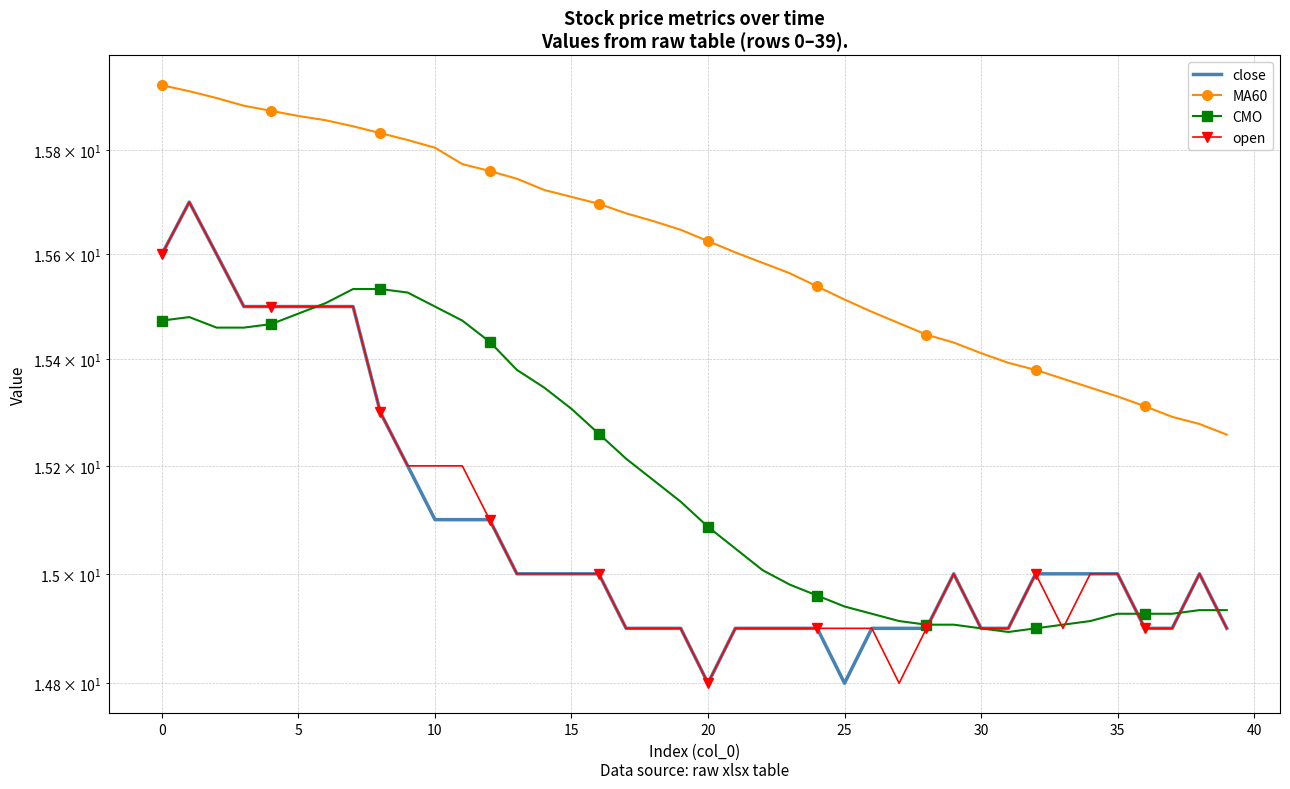

Which series has the largest total across all categories?

MA60